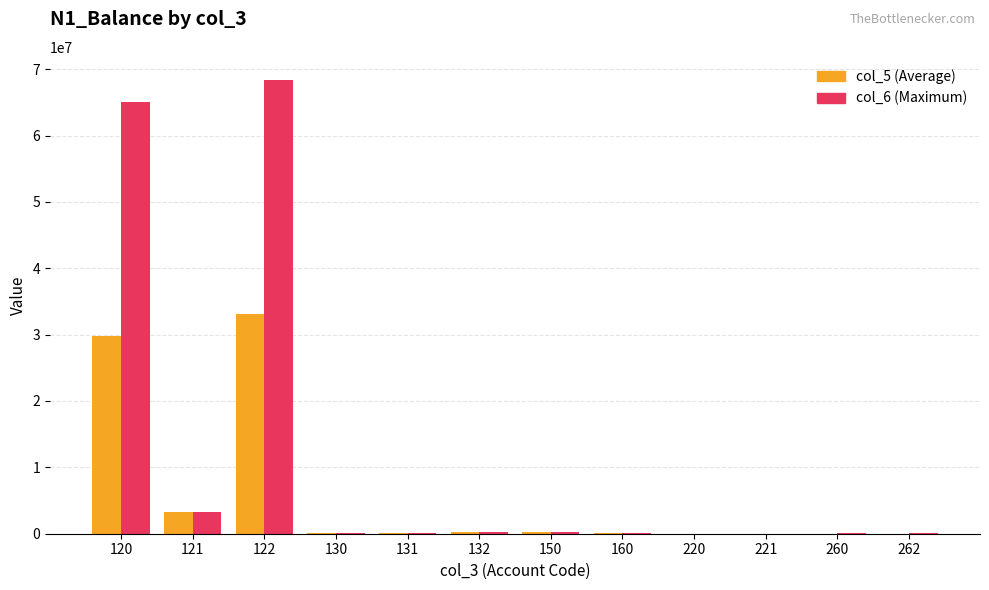

At which category is the sum across all series the highest?

122